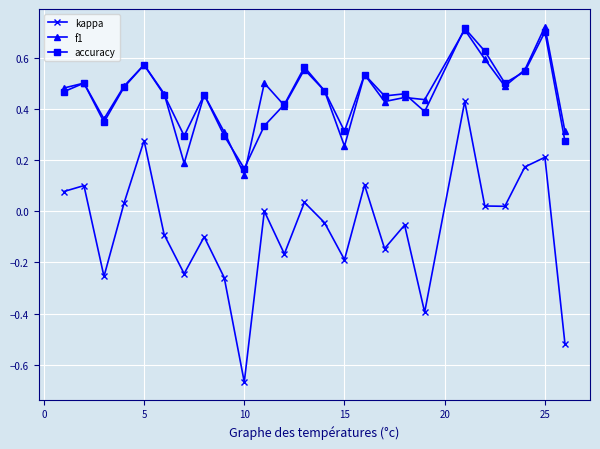

Does the chart have visible grid lines?

Yes